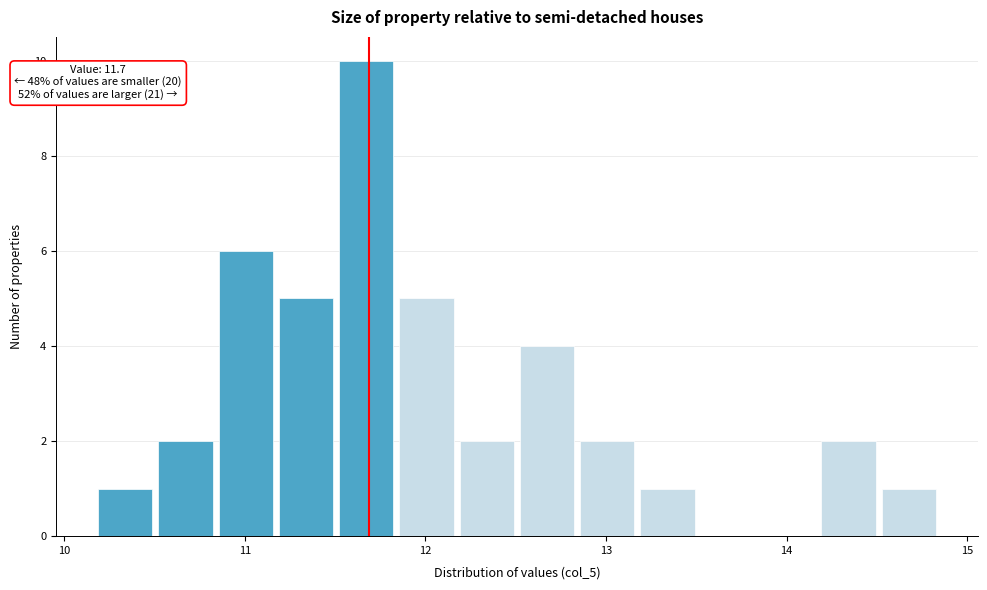

Read against the x-axis, roughly where is the centre of the tallest bar?

11.7